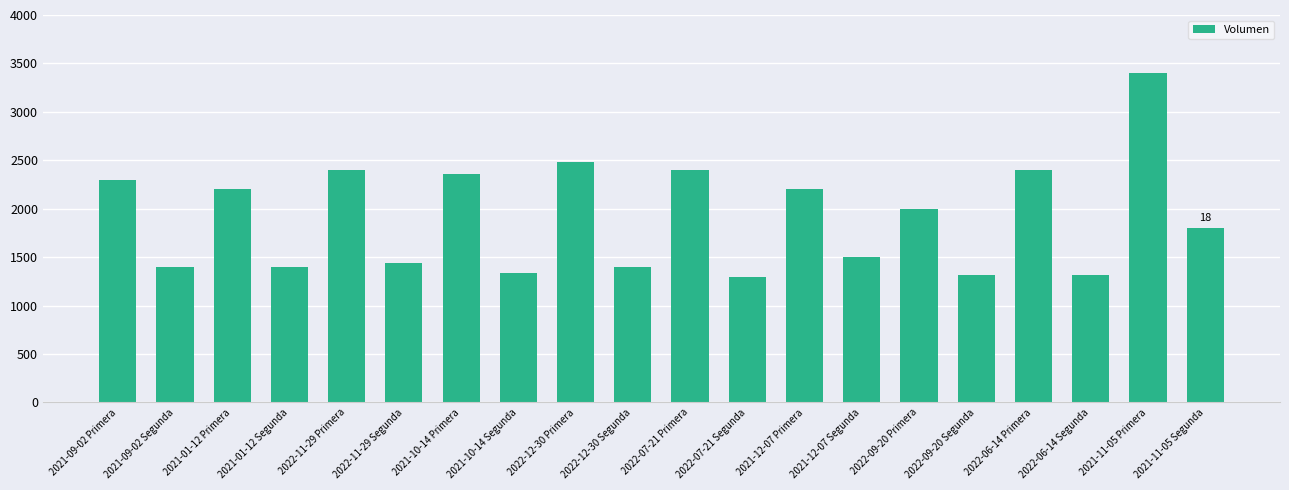

What is the label of the 18th bar from the right?

2021-01-12 Primera